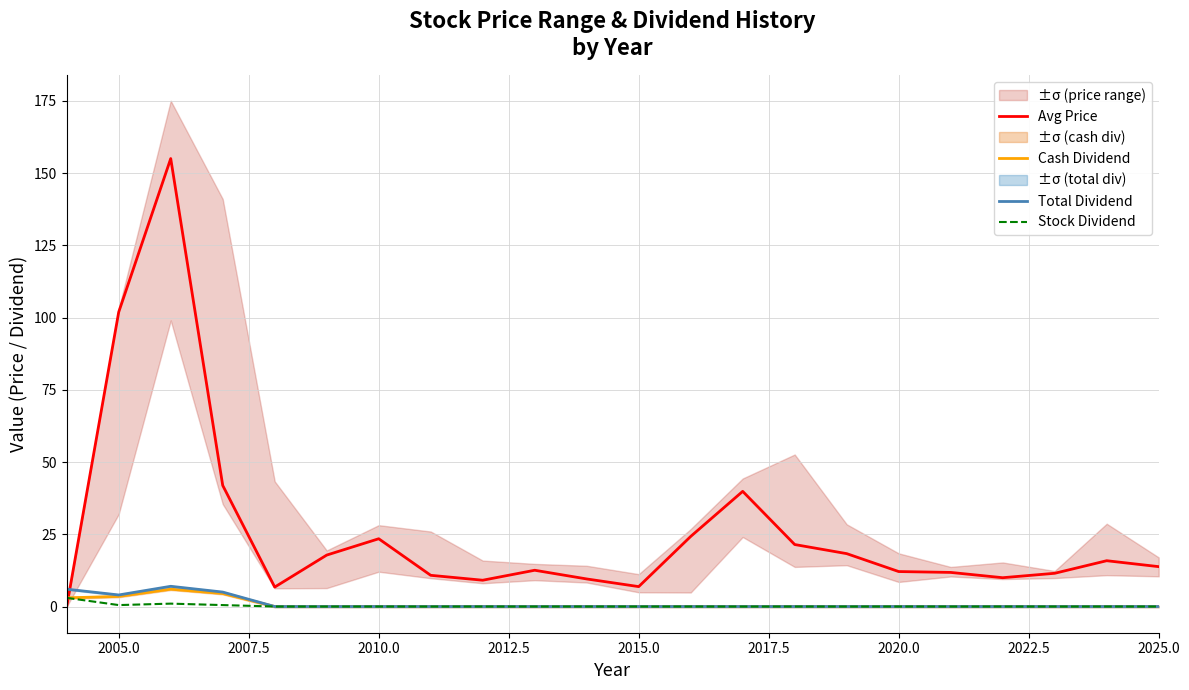

What is the maximum value for Cash Dividend?

6.0